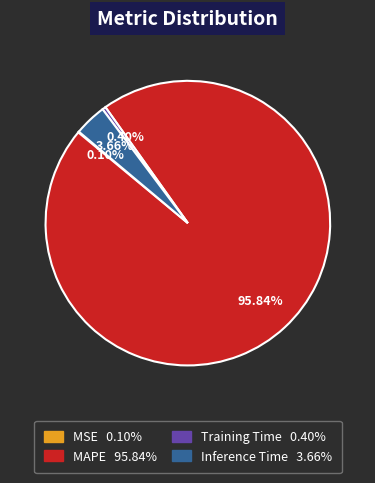

What is the majority slice?

MAPE